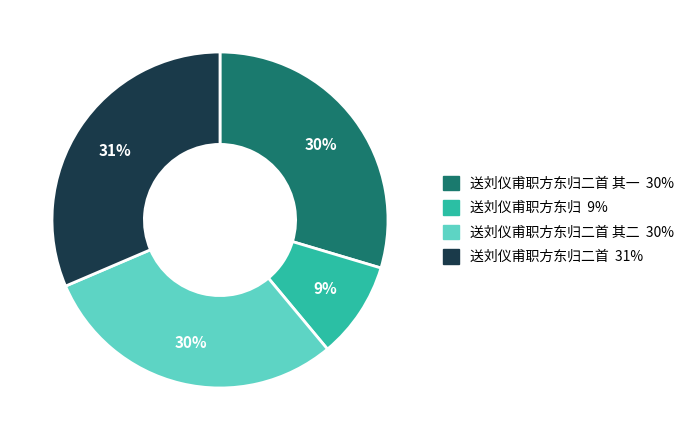

Does any single category account for the majority?

No